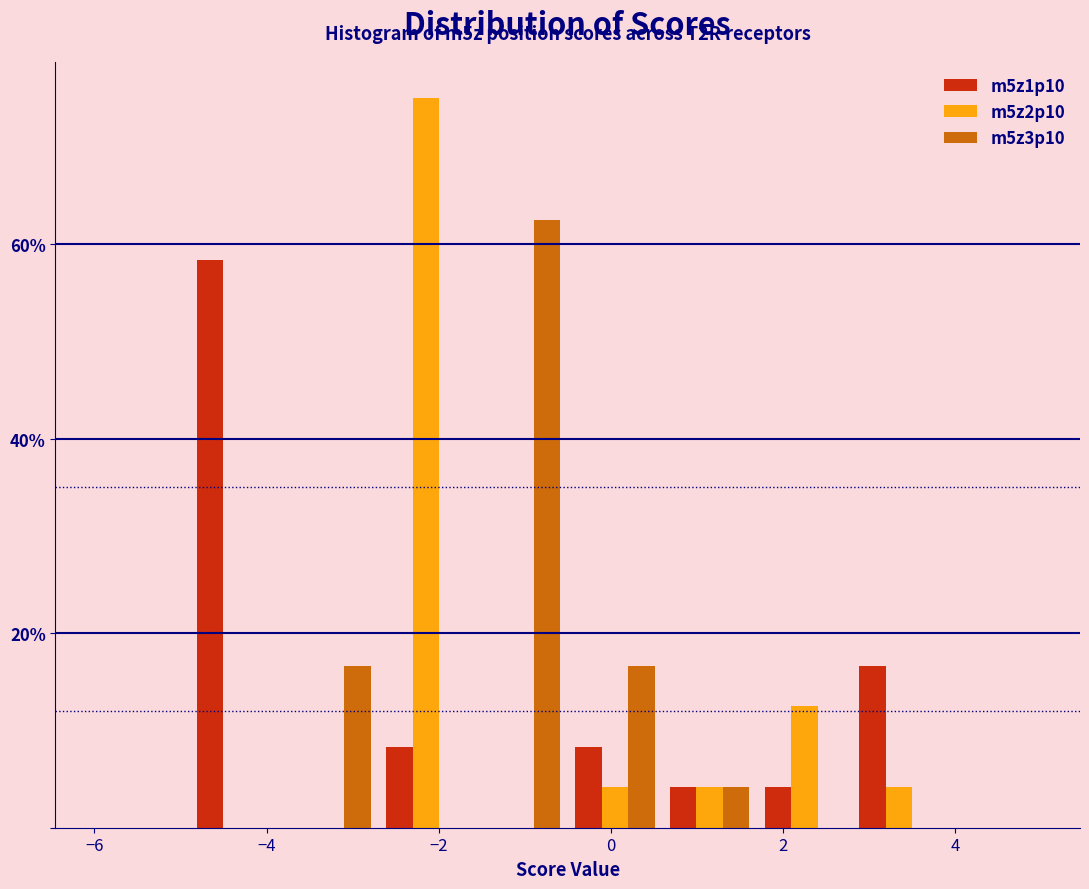

In the m5z2p10 series, which range on the x-axis has the tallest bar?

-2.7 to -1.6